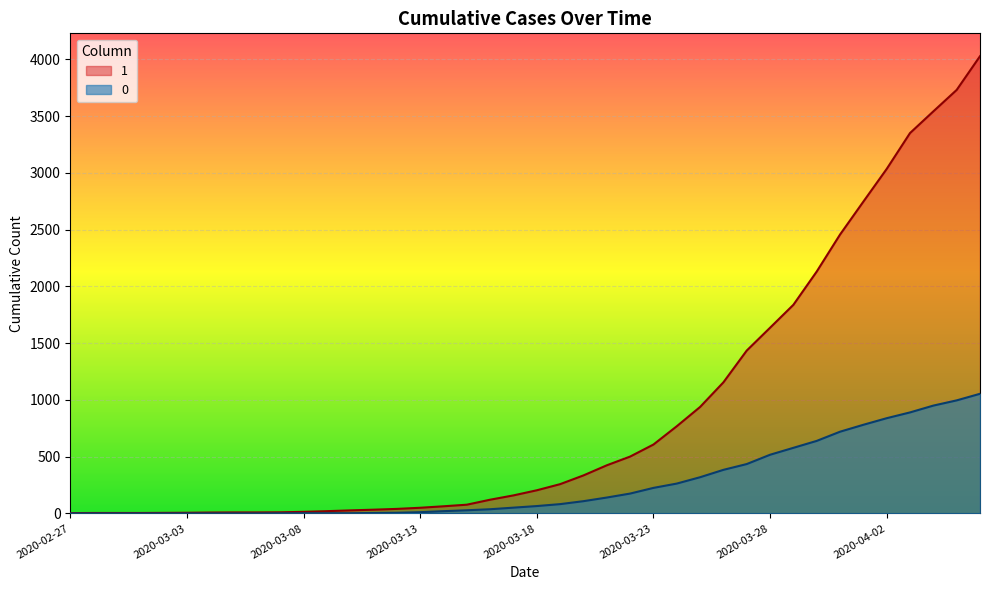

Which label corresponds to the largest value in the chart?

2020-04-06